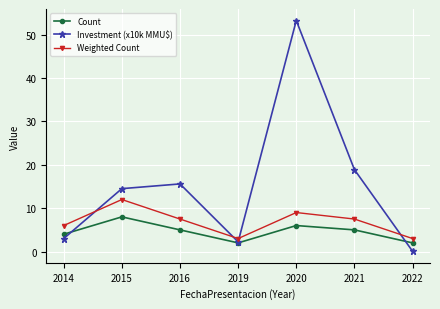

At which label does Weighted Count reach its peak?

2015